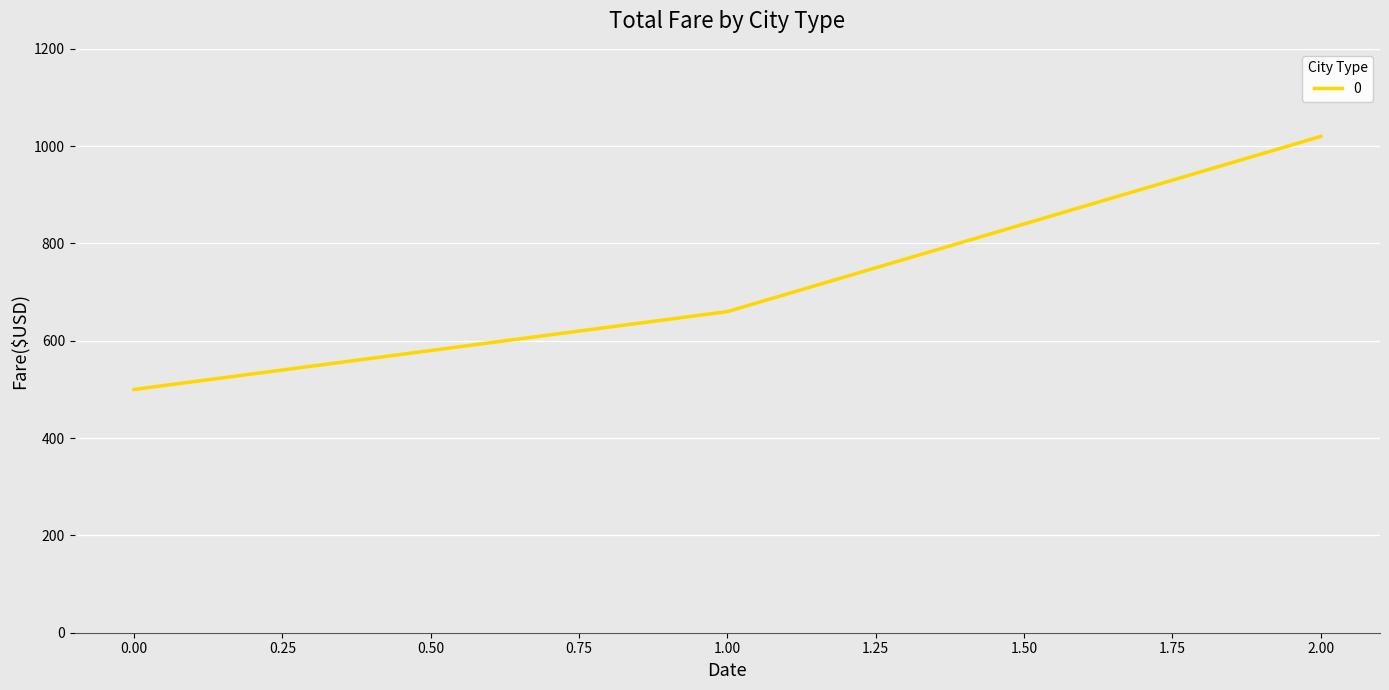

How many values are below 660?

1